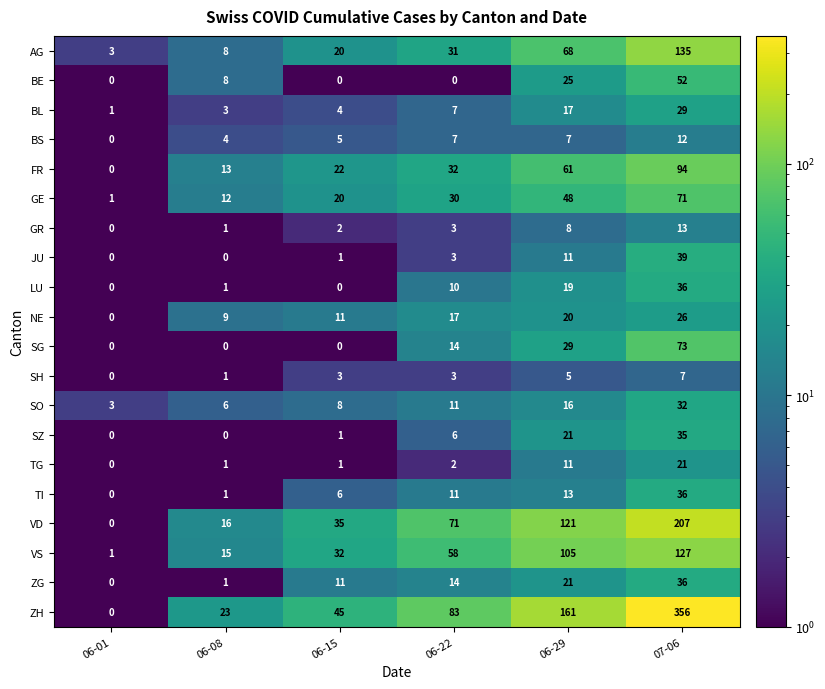

True or false: ZH has a value of 161 at 06-29.

True